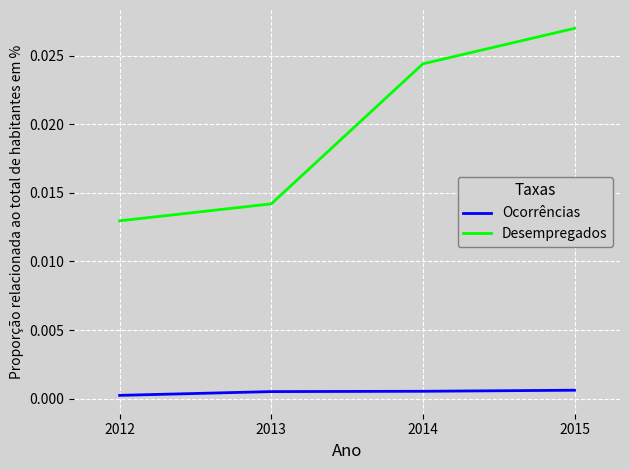

Which series changed the most between 2012 and 2013?

Desempregados